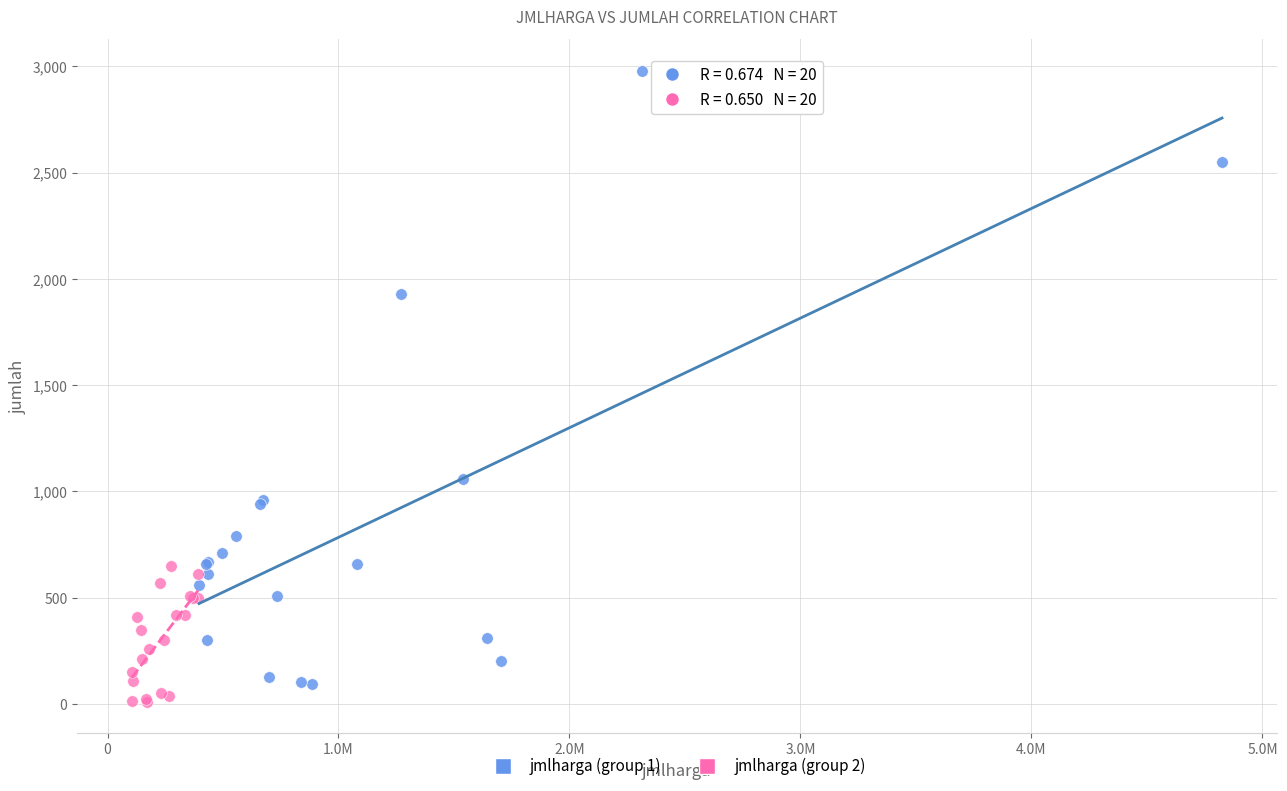

Which series reaches the minimum Y coordinate?

jmlharga (group 2)